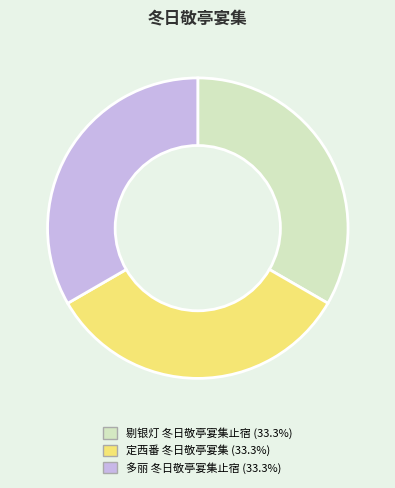

Does 多丽 冬日敬亭宴集止宿 account for over 50% of the chart?

No